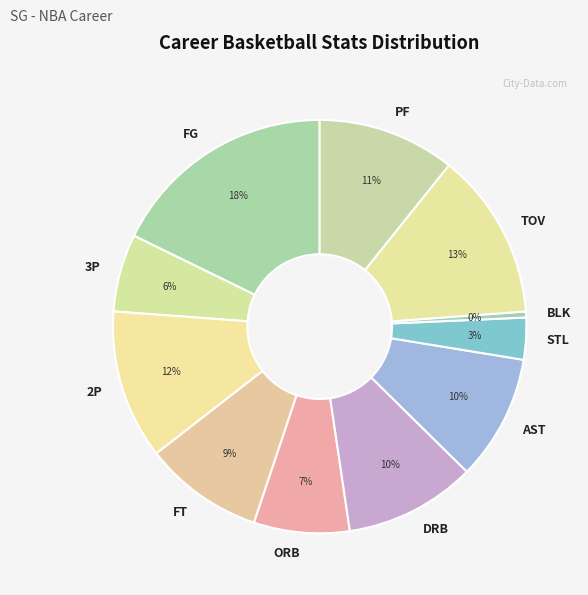

Is 3P the majority of the pie?

No